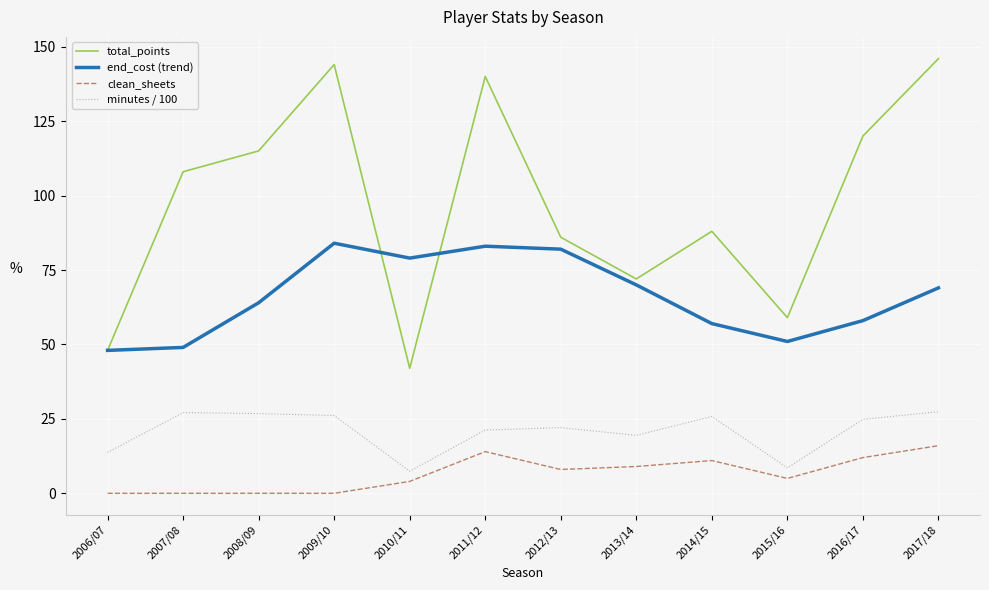

How many lines are shown in the chart?

4